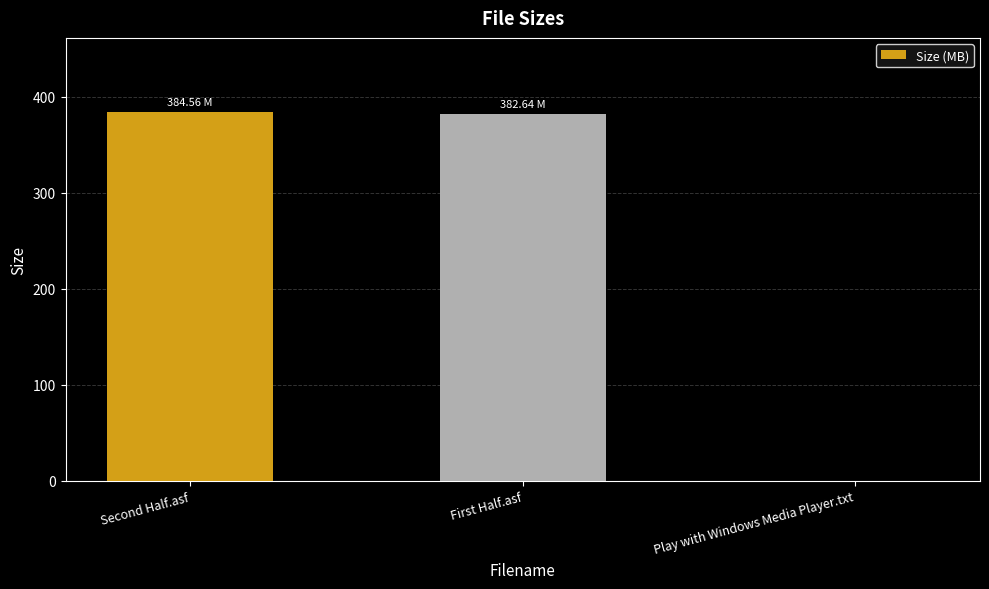

Is it true that the value at Second Half.asf is 384.6?

True